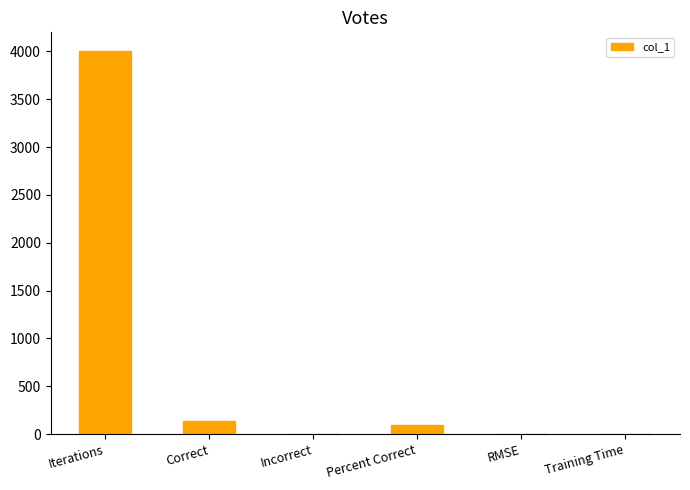

Count the number of categories in the chart.

6